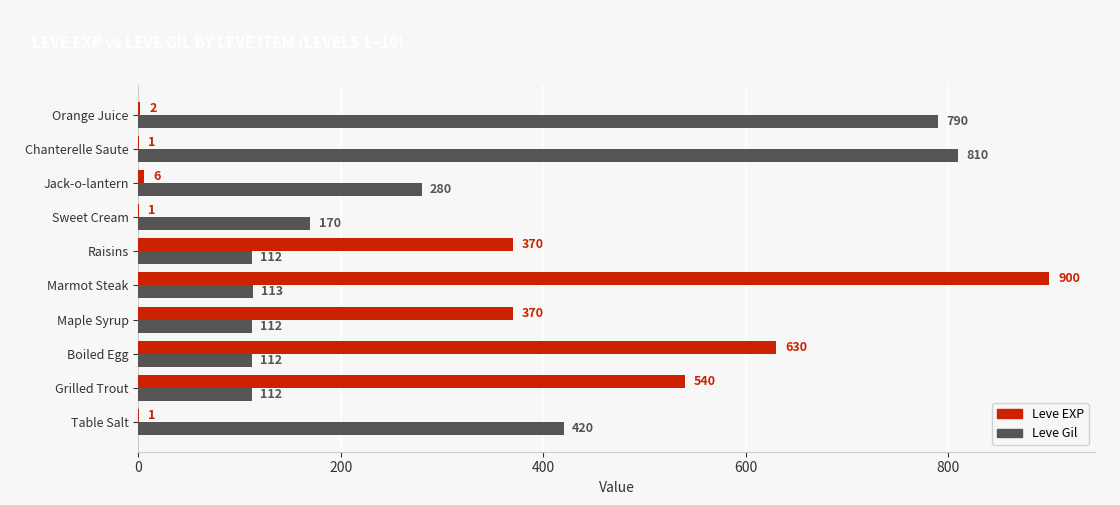

What is the sum of the Leve EXP values at Marmot Steak and Jack-o-lantern?

906